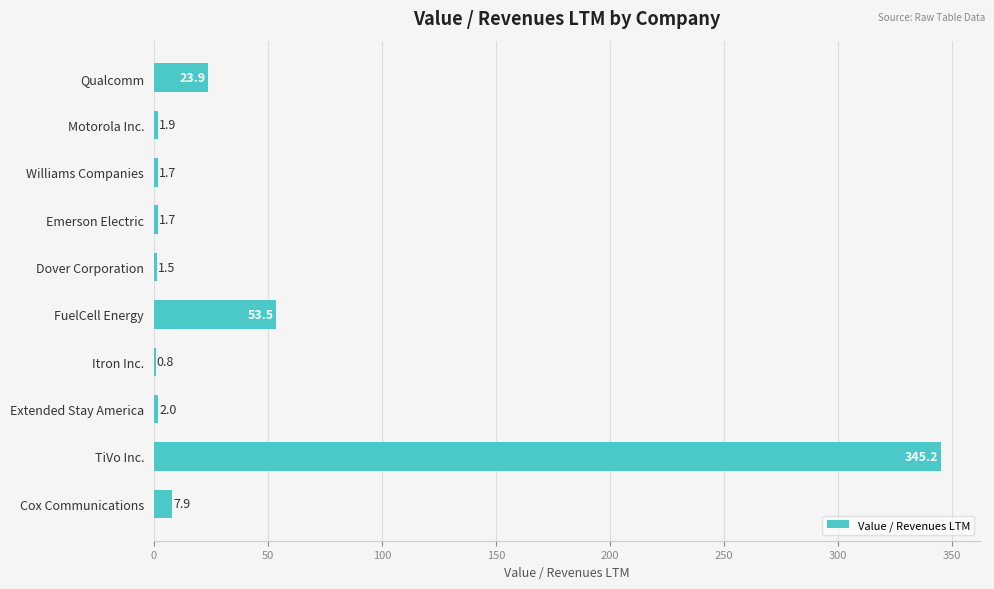

Count the number of data series in this chart.

1